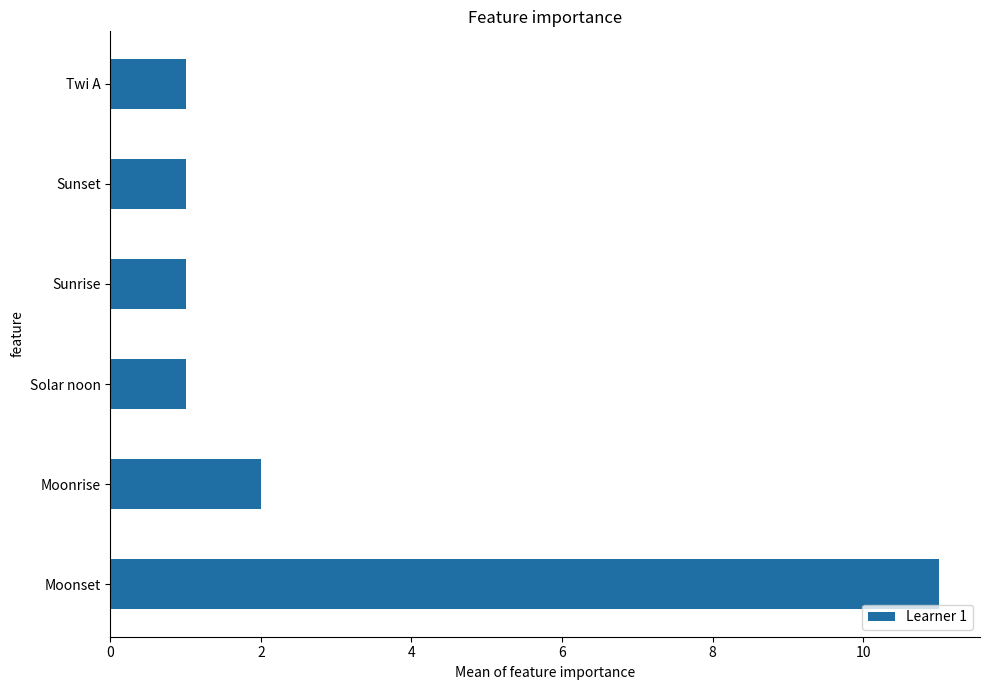

Is it true that the value at Moonset is 20?

False